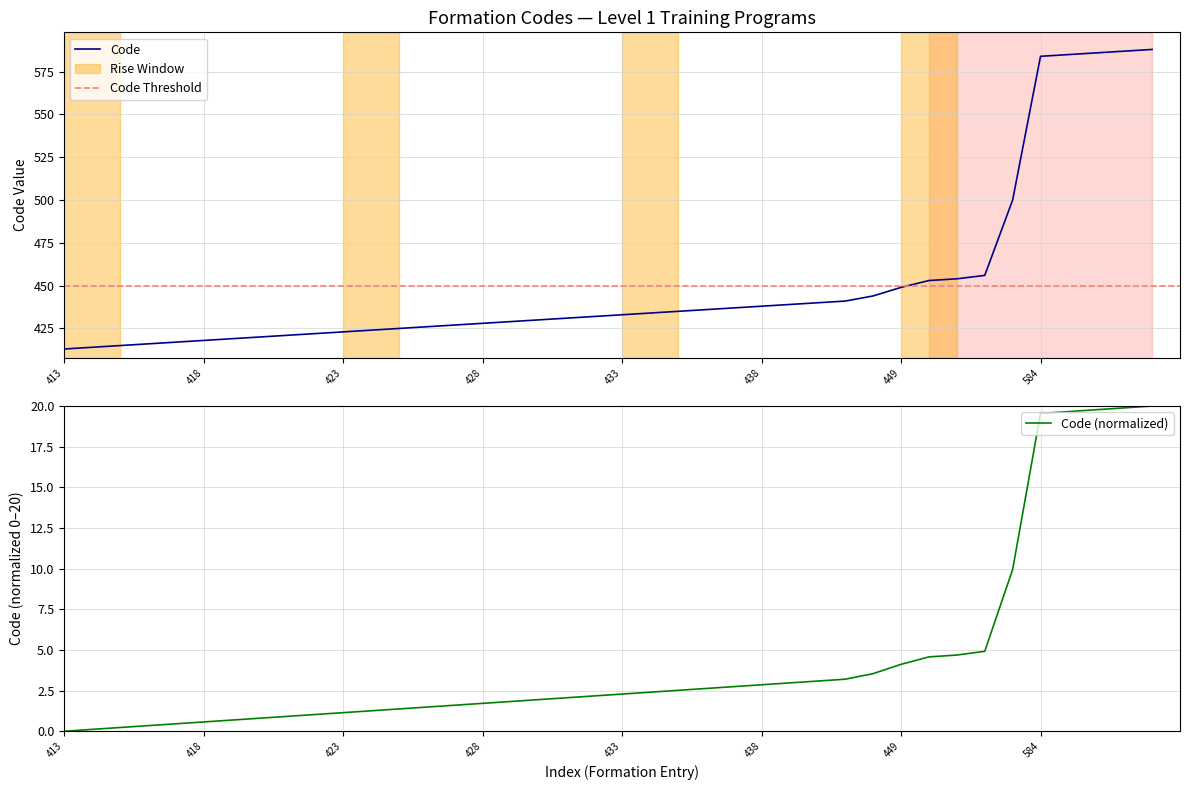

Approximately how many times larger is the value at 433 compared to 417?

1.0